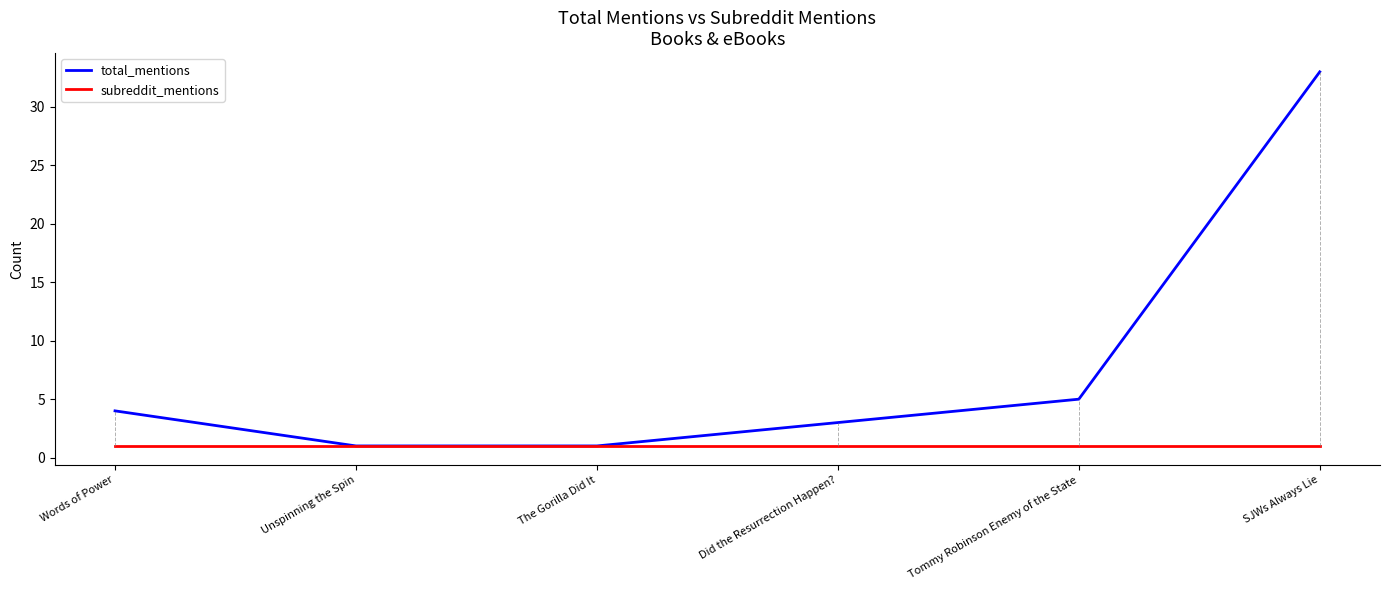

True or false: total_mentions has a value of 1 at The Gorilla Did It.

True